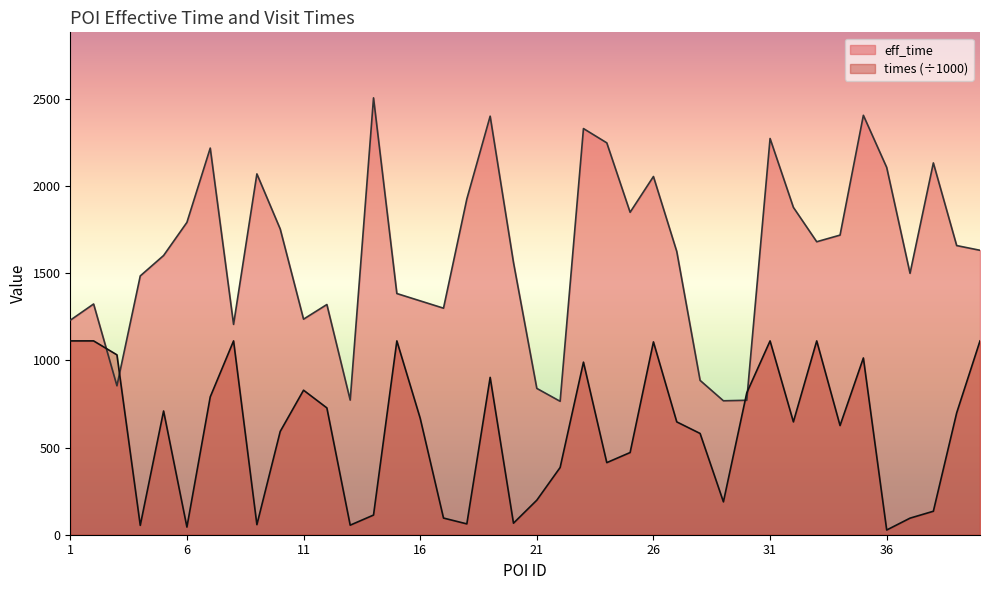

Is the value of eff_time at 37 greater than the value of times at 22?

Yes